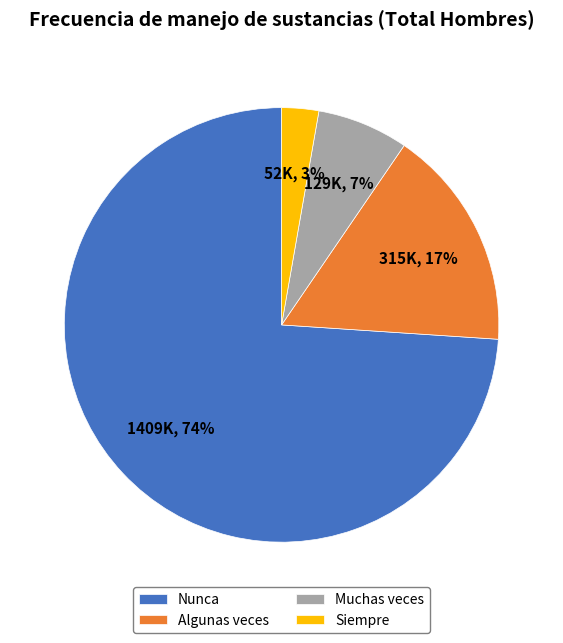

How many segments does this pie chart have?

4